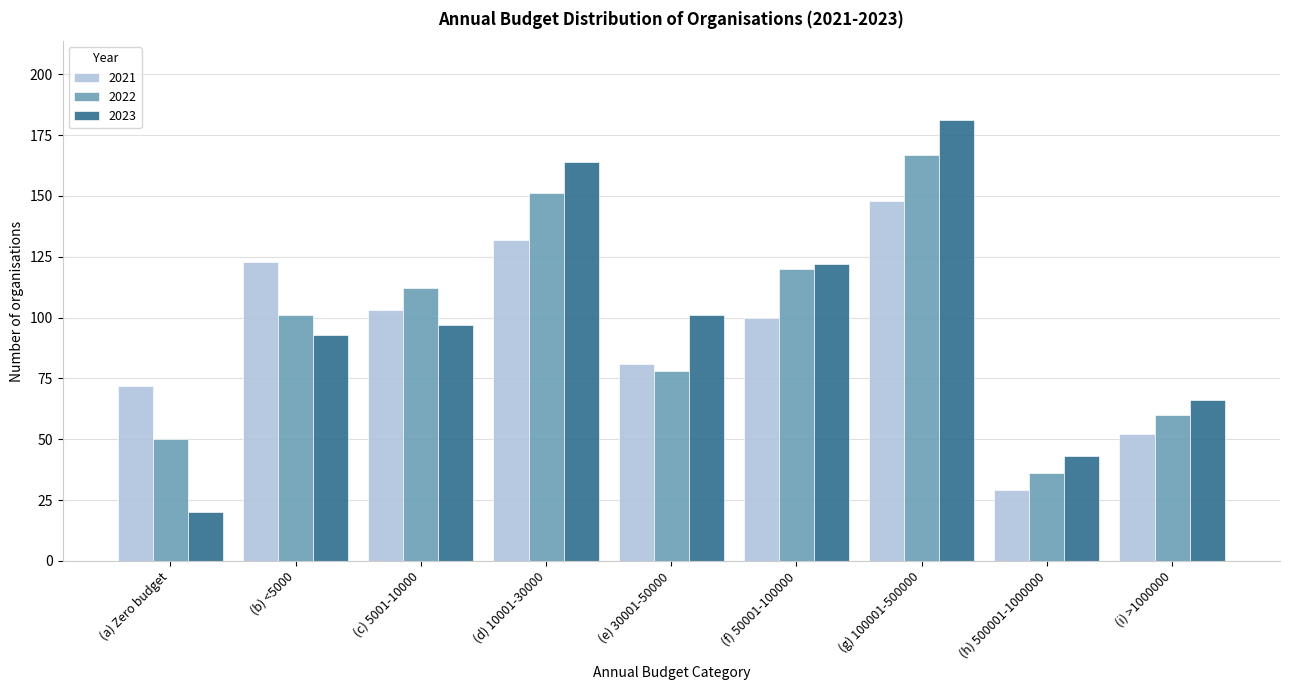

Reading left to right, extract all data points from this chart.

2021: 72	123	103	132	81	100	148	29	52
2022: 50	101	112	151	78	120	167	36	60
2023: 20	93	97	164	101	122	181	43	66